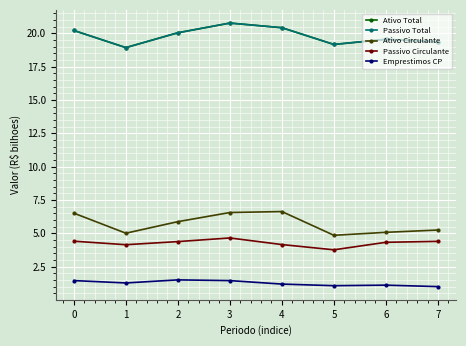

What is the minimum value shown in the chart?

1.0